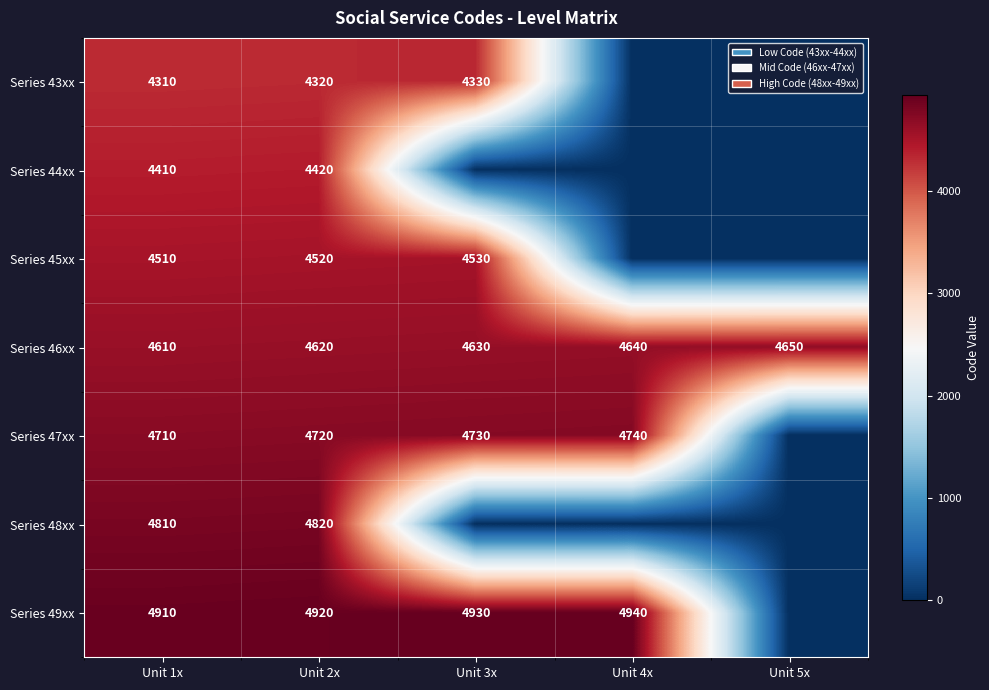

What is the difference between the Series 47xx values at Unit 4x and Unit 1x?

30